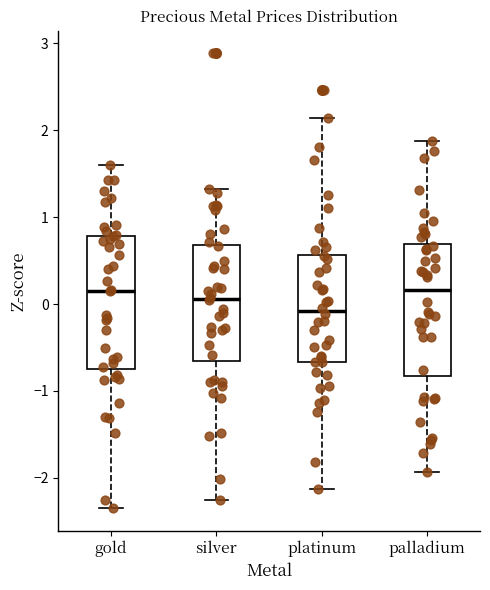

Where is the lower edge of the box for silver on the y-axis? The values are not printed on the chart, so give them approximately, as read against the axis.

-0.7